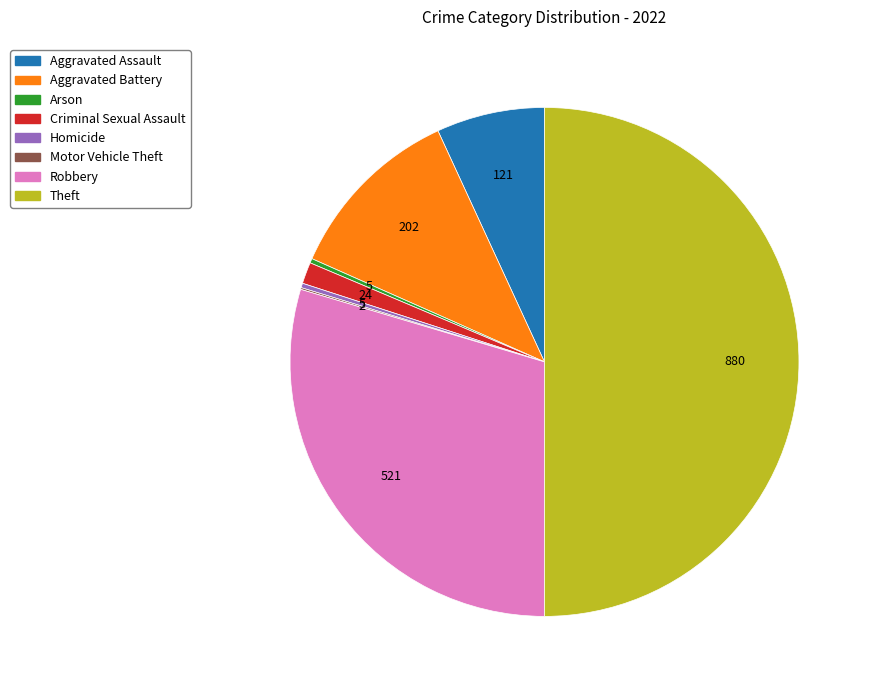

Combined, do Homicide and Criminal Sexual Assault account for over 50%?

No